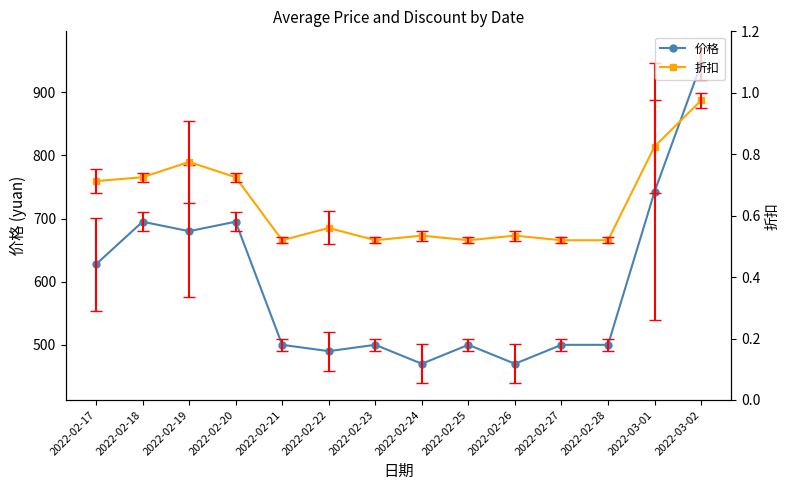

The value of 折扣 at 2022-03-02 is 1.0. True or false?

True